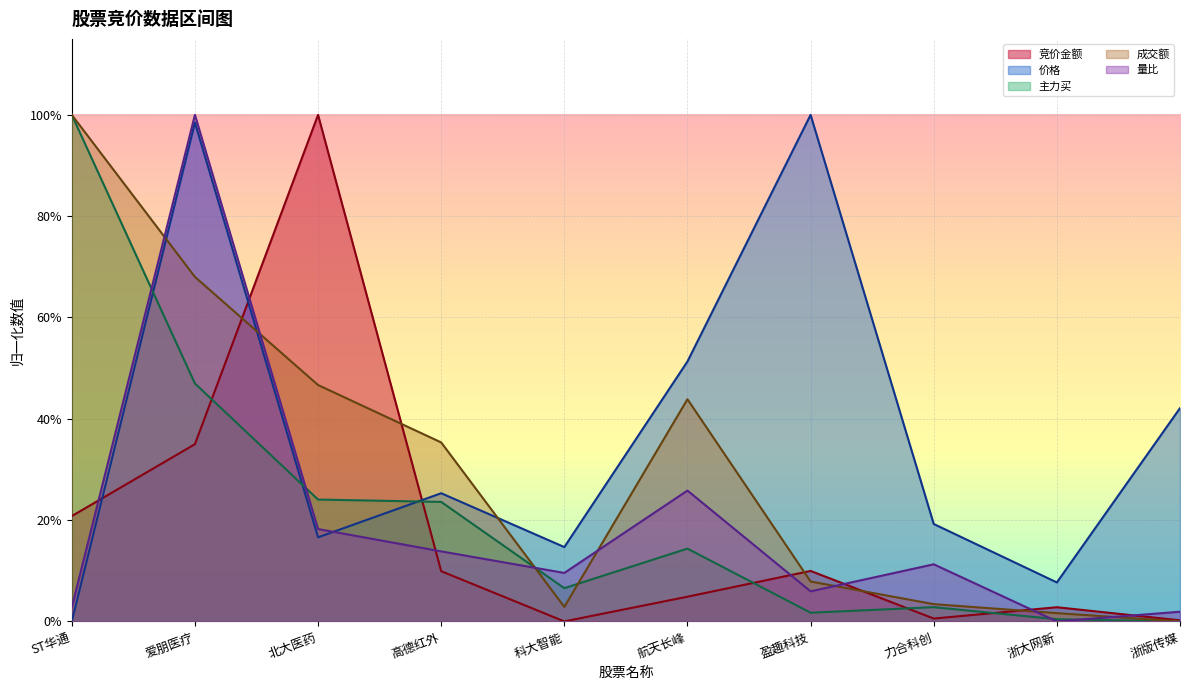

True or false: 成交额 and 价格 cross at least once.

True